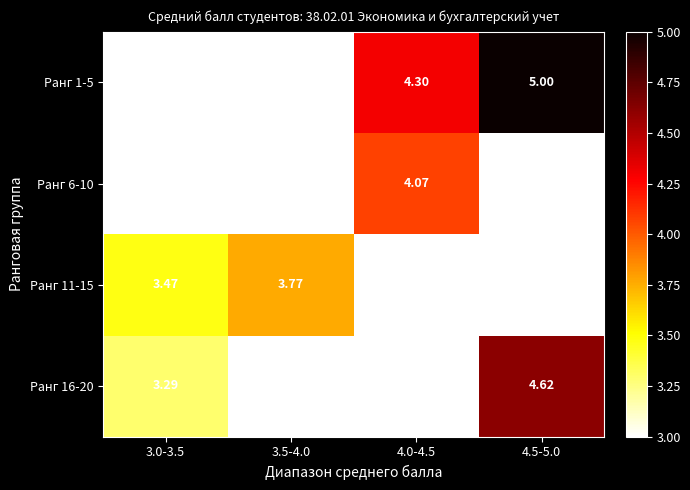

True or false: Ранг 16-20 has a value of 1.4 at 3.0-3.5.

False